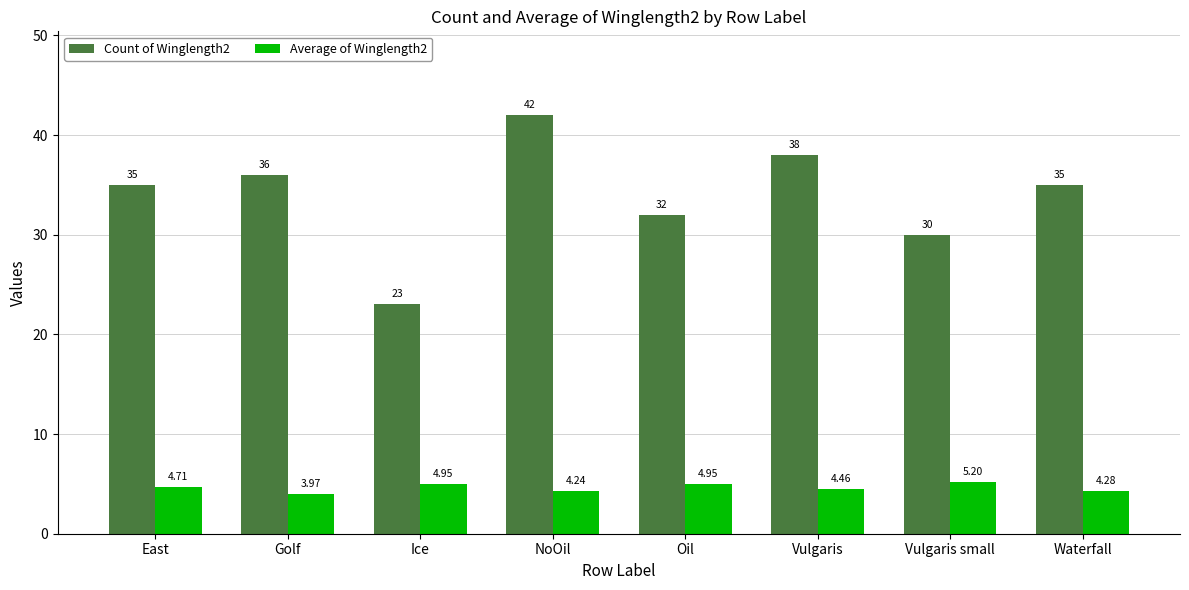

What is the sum of all Count of Winglength2 values?

271.0